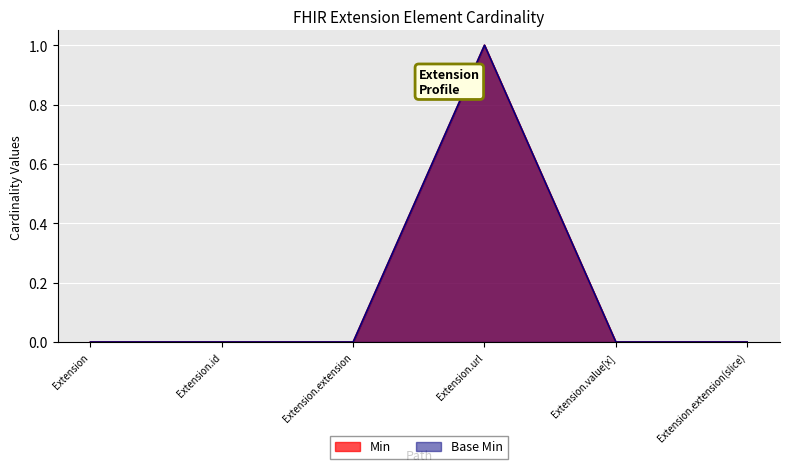

At which category is the sum across all series the highest?

Extension.url